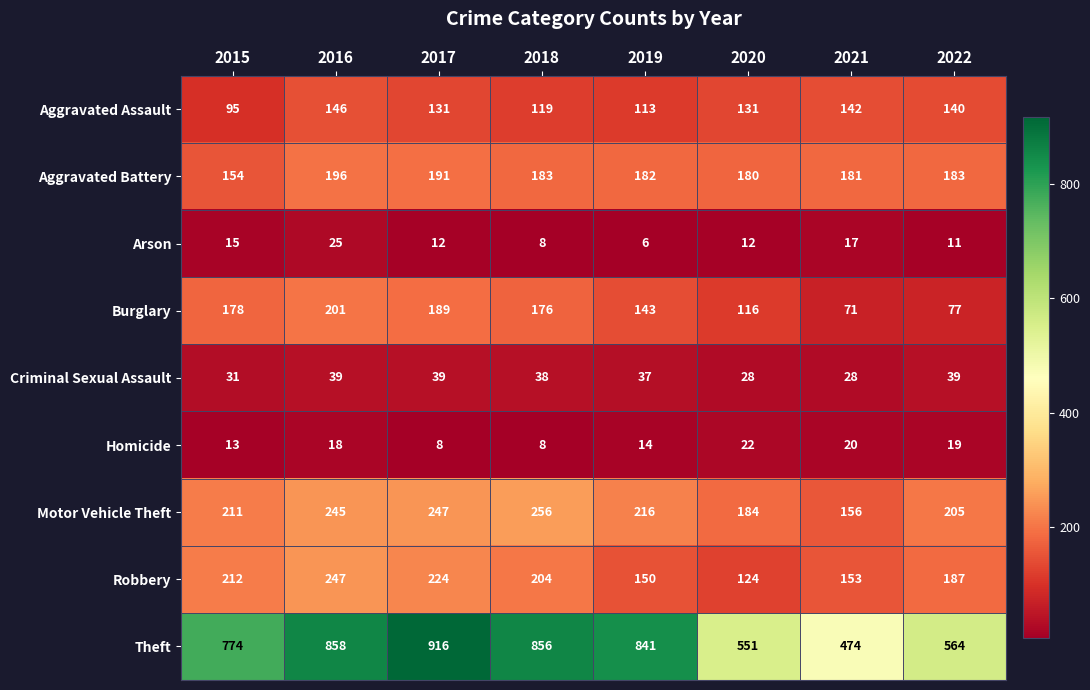

What is the approximate value of Burglary at 2020, to the nearest 10?

120